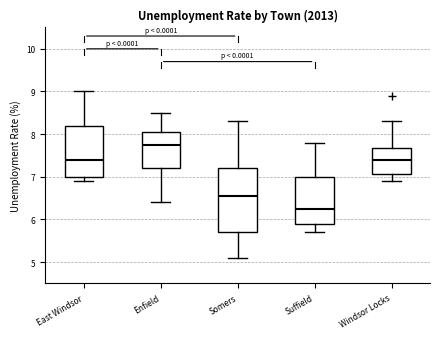

Where is the upper edge of the box for Somers on the y-axis? The values are not printed on the chart, so give them approximately, as read against the axis.

7.2